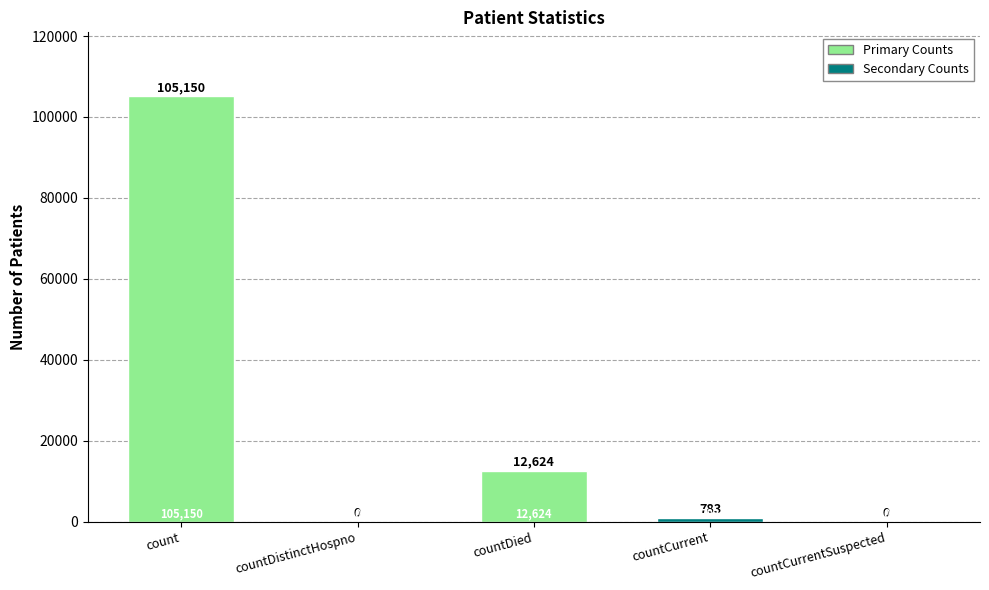

Is it true that the value at count is 56366?

False